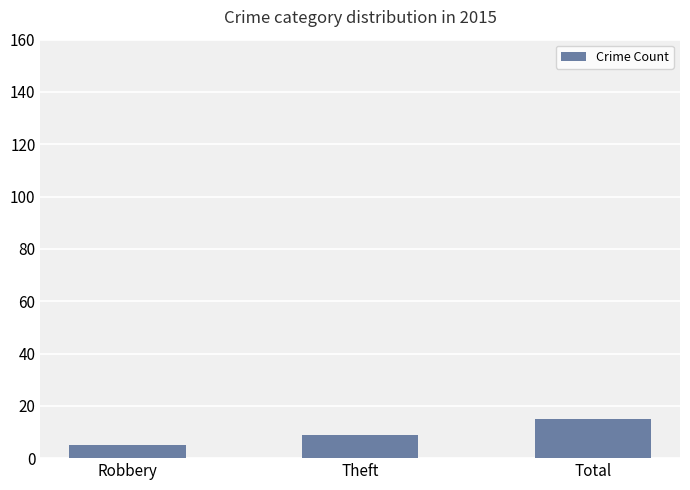

What is the average value?

10